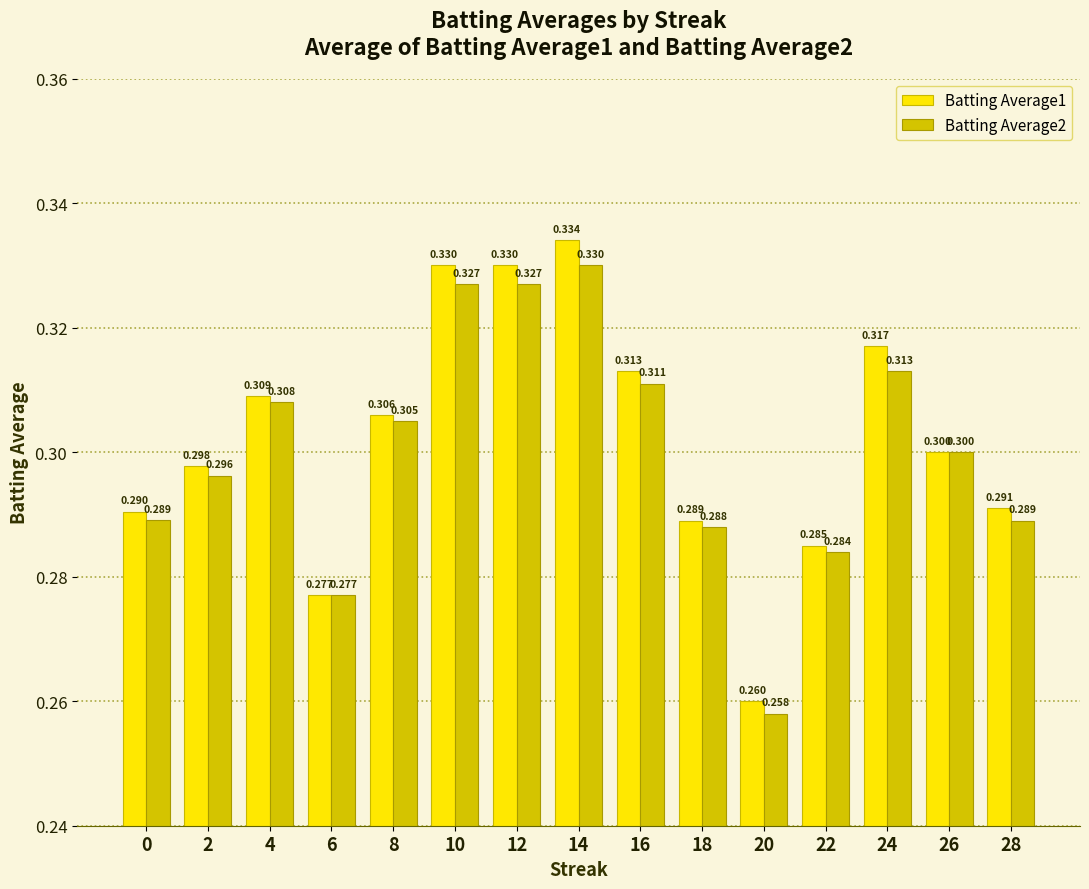

Is the value of Batting Average1 at 20 greater than the value of Batting Average2 at 16?

No